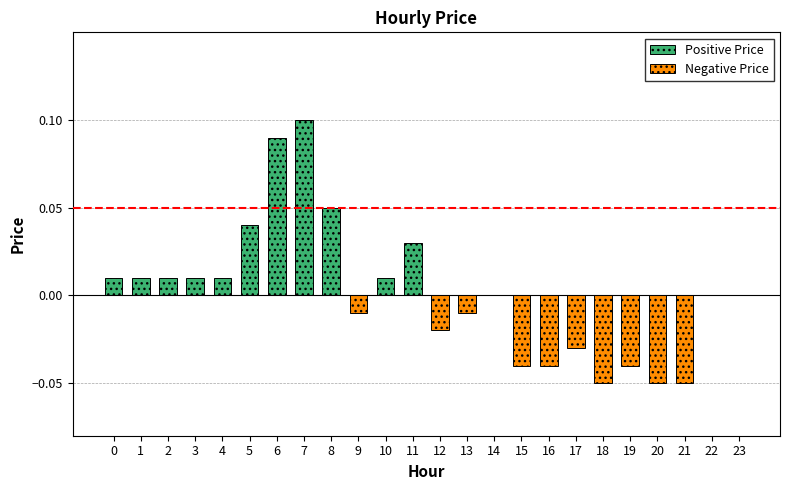

Between 9 and 18, which is larger?

9